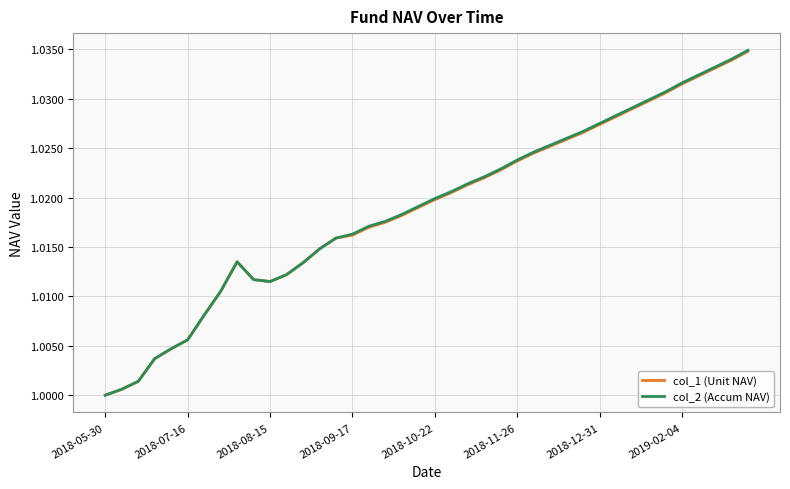

Which series has the widest spread of values?

col_2 (Accum NAV)